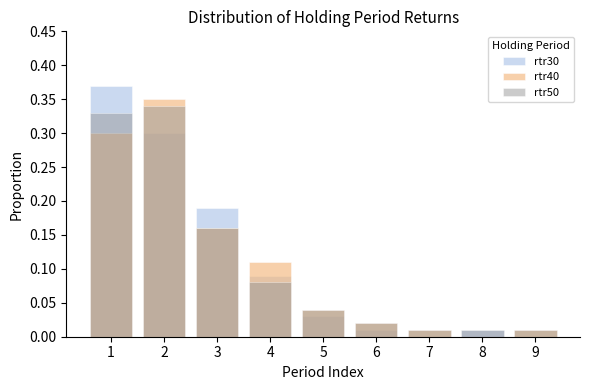

What are all the series names shown in the legend?

rtr30, rtr40, rtr50